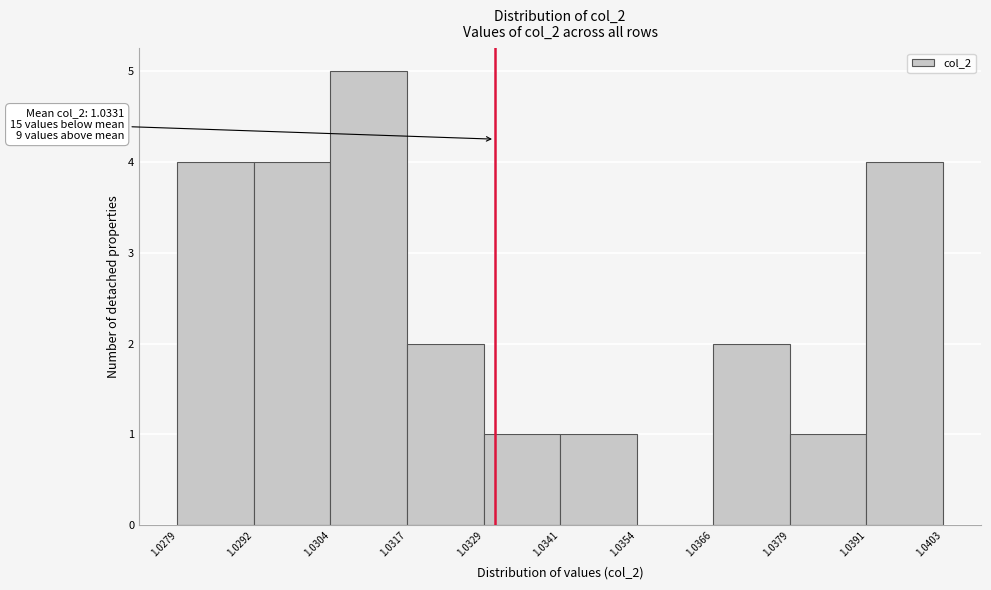

Which range on the x-axis has the tallest bar?

1.0304 to 1.0317